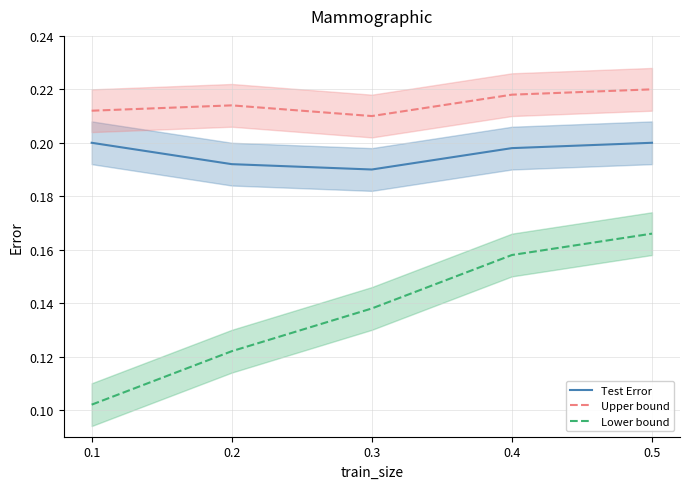

How many data points does each series have?

5